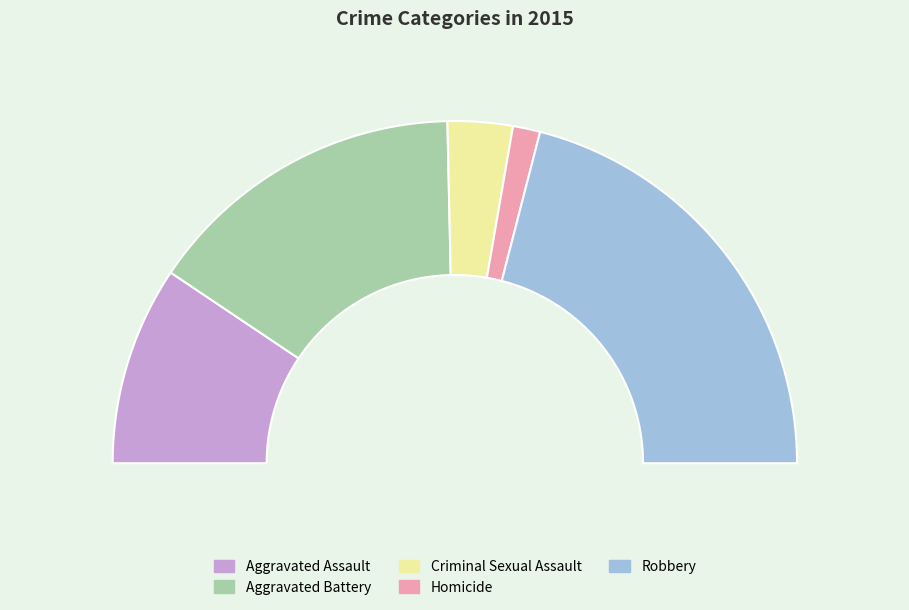

What is the change in value from Criminal Sexual Assault to Homicide?

-18